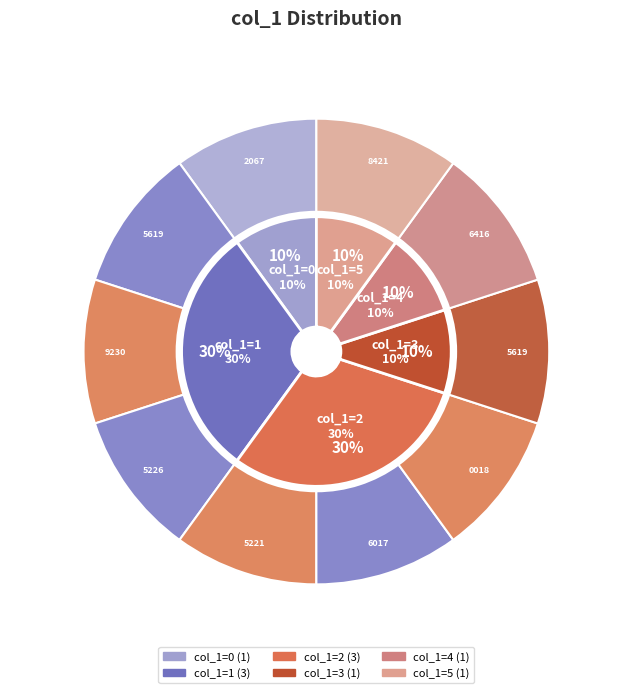

Rank the categories by value from lowest to highest.

1539382067, 1541505619, 1541545226, 1541646017, 1541509230, 1541635221, 1542060018, 1543845619, 1546106416, 1547438421